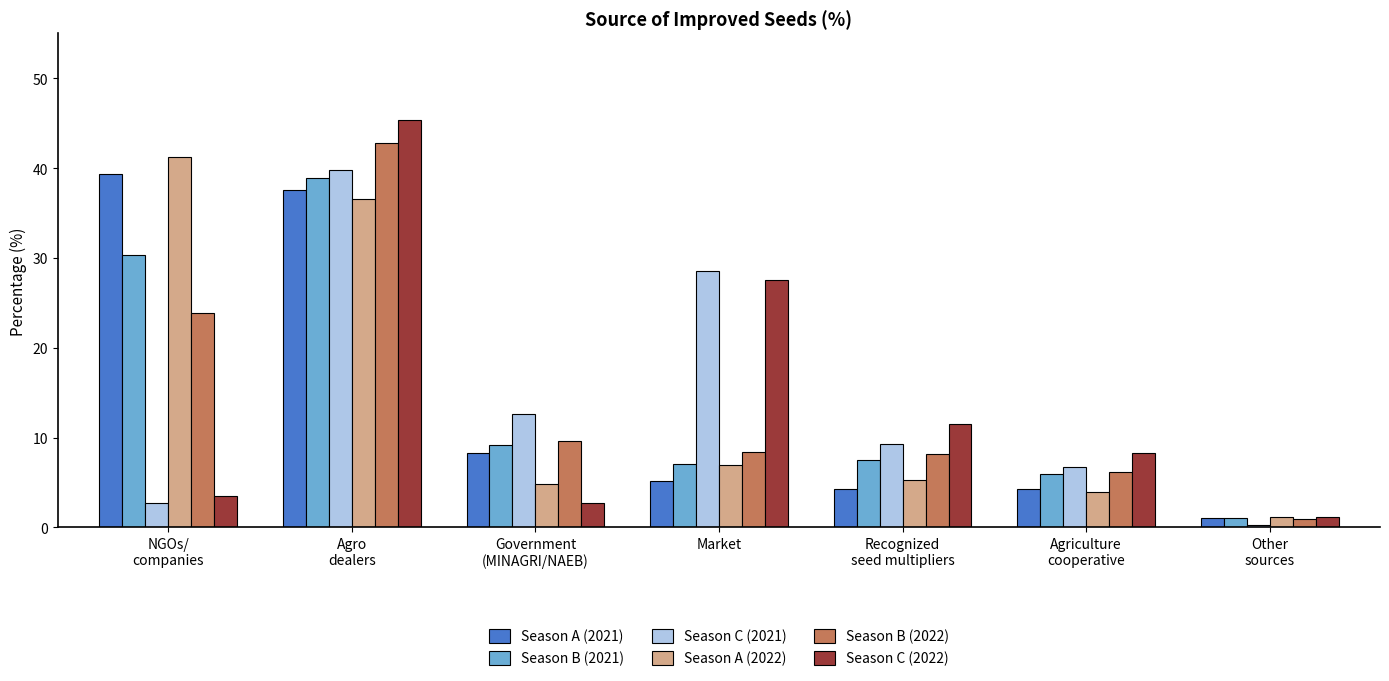

Does the chart contain any negative values?

No